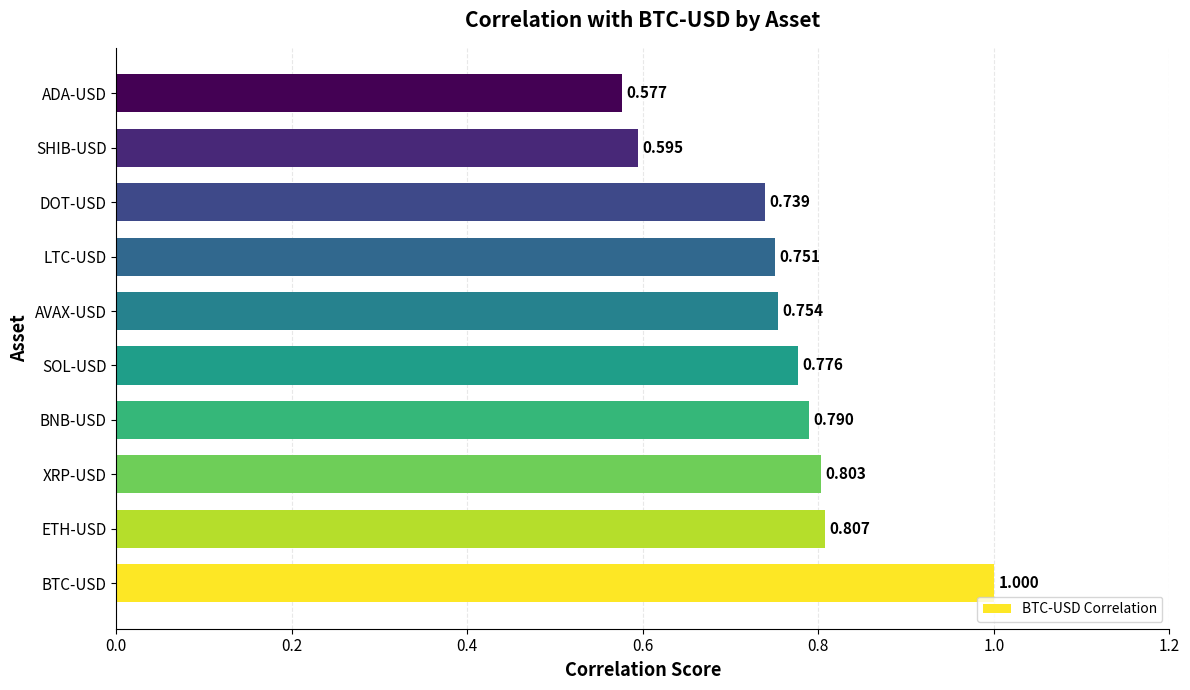

How many bars are there in total?

10